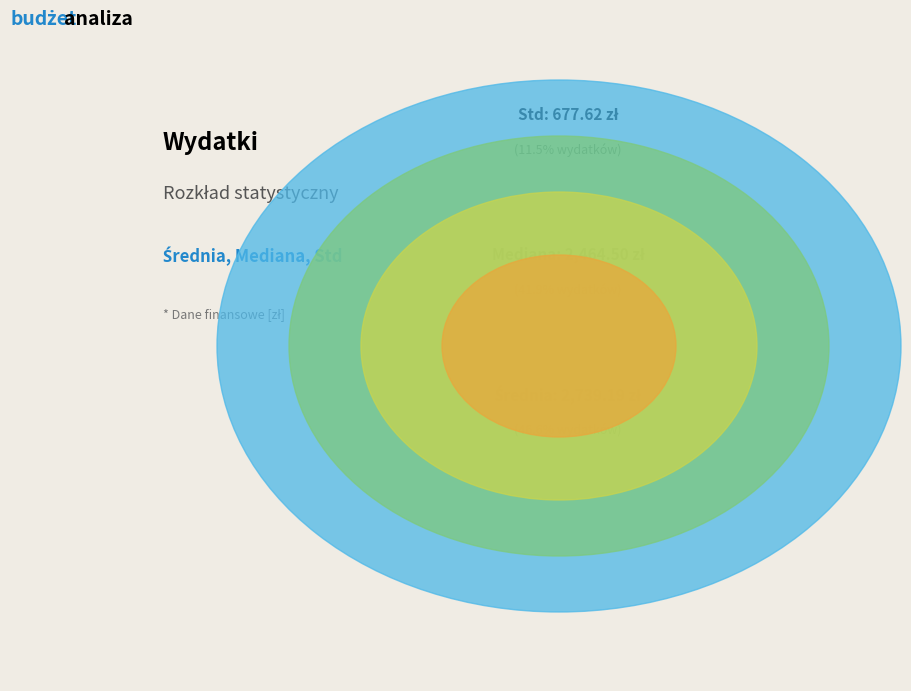

Which category has the biggest portion of the pie?

Średnia